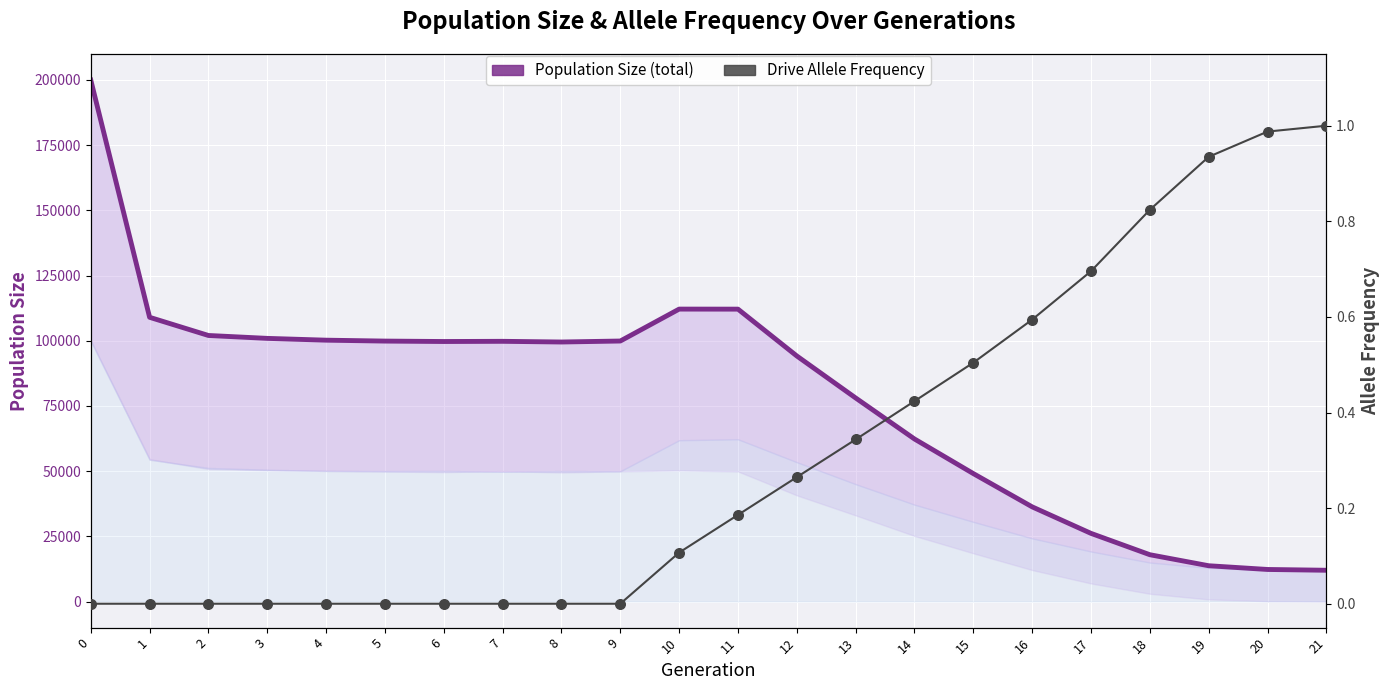

Which series has the widest spread of Y values?

Population Size (total)